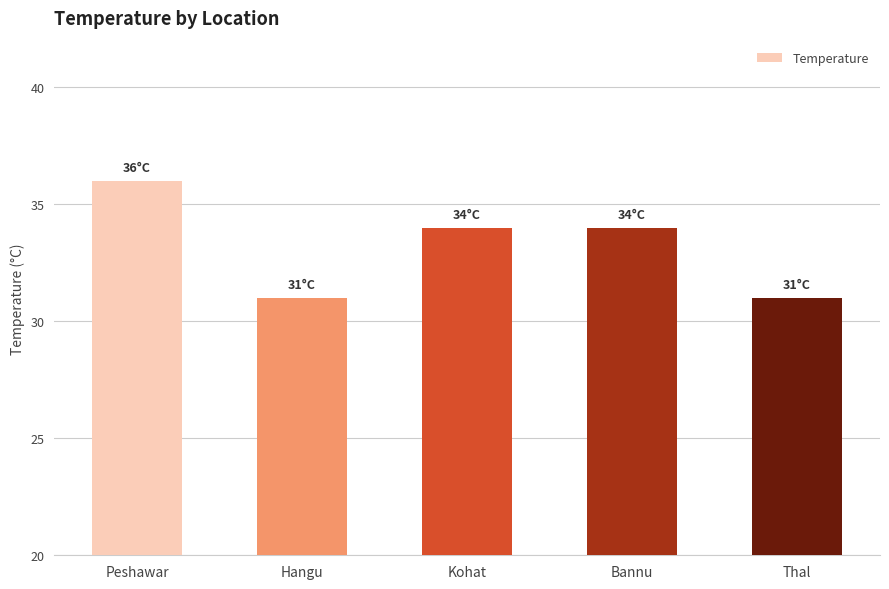

What position from the left is Kohat?

3